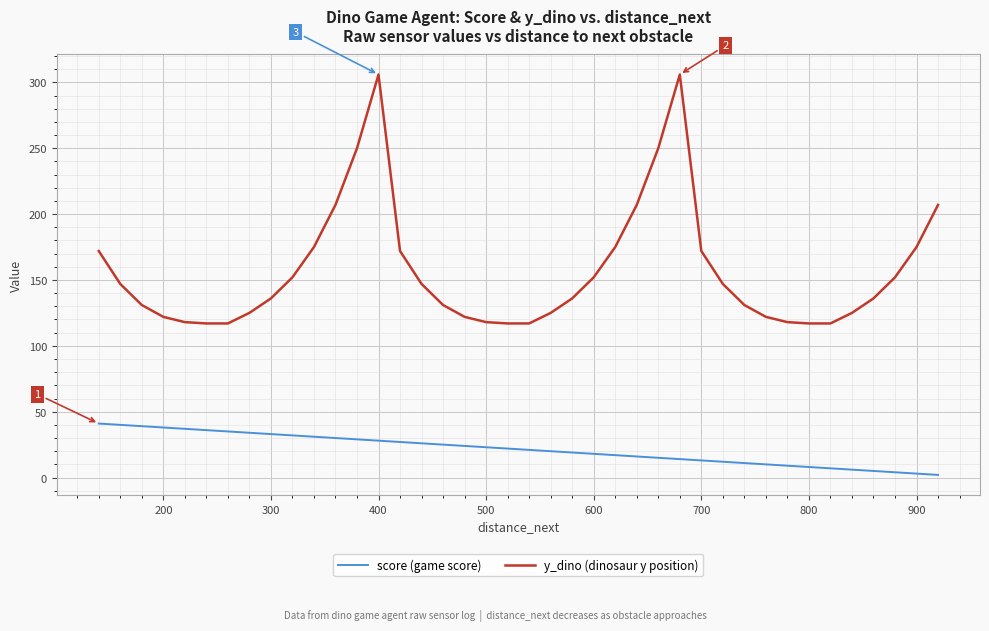

True or false: y_dino (dinosaur y position) and score (game score) cross at least once.

False